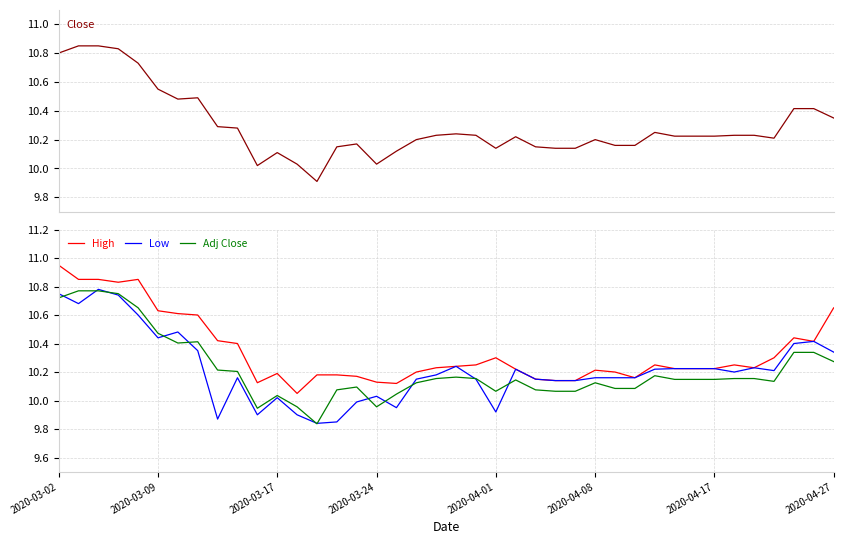

How many lines are shown in the chart?

4